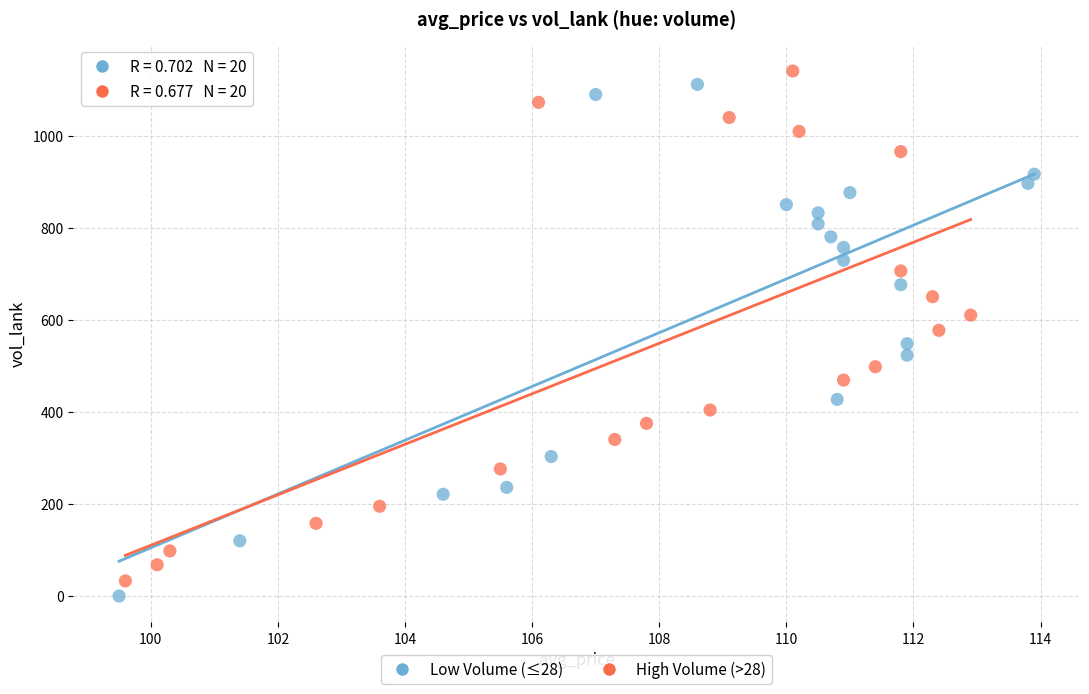

Which series has the largest Y range (max minus min)?

Low Volume (≤28)